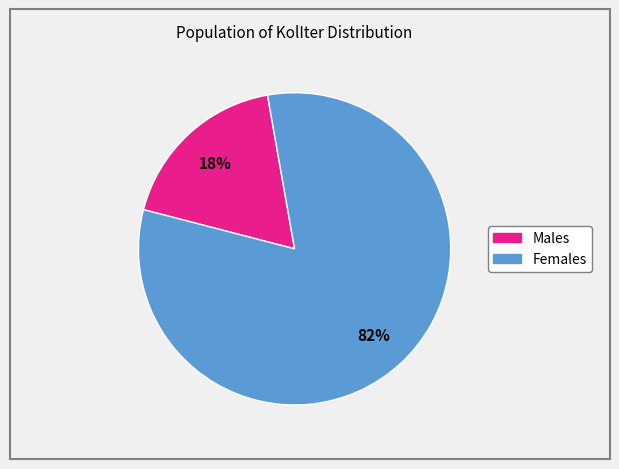

Is there any slice that represents more than half of the pie?

Yes